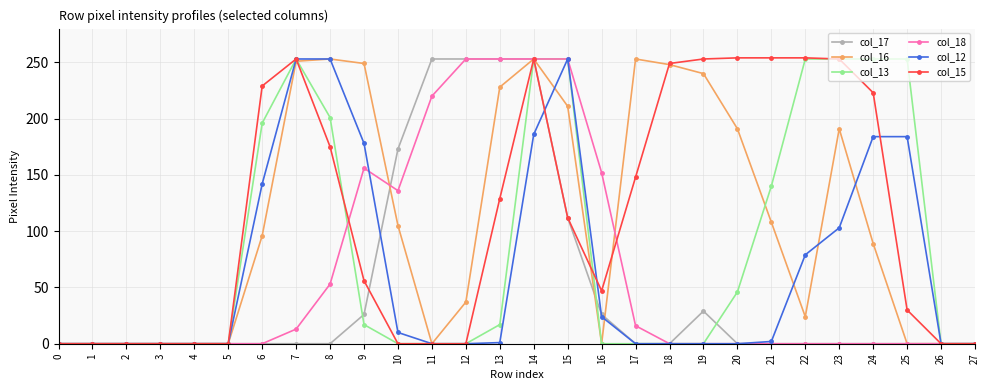

What is the greatest value displayed?

254